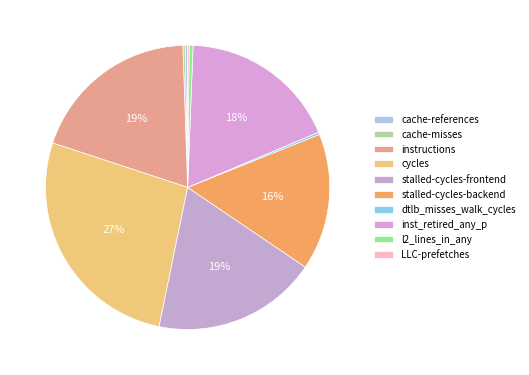

Is there a majority slice in this chart?

No